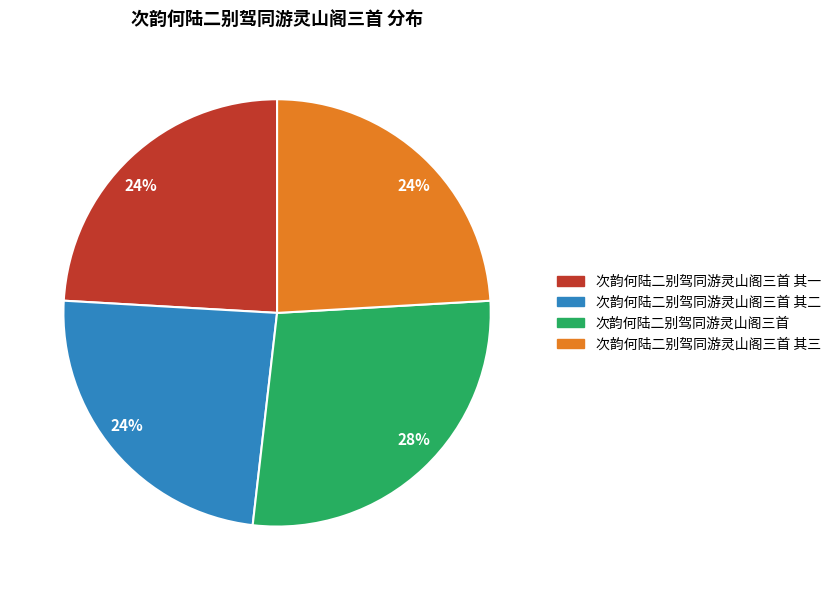

Is there a majority slice in this chart?

No